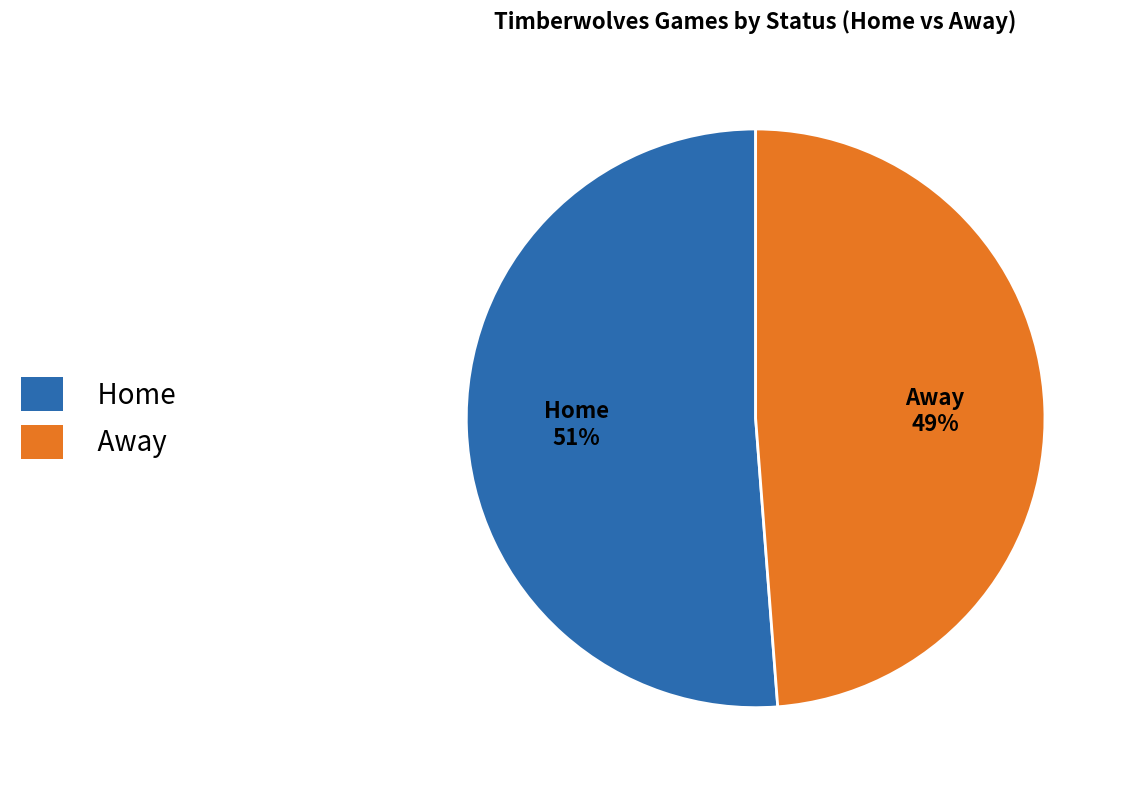

Which slice is the smallest?

Away